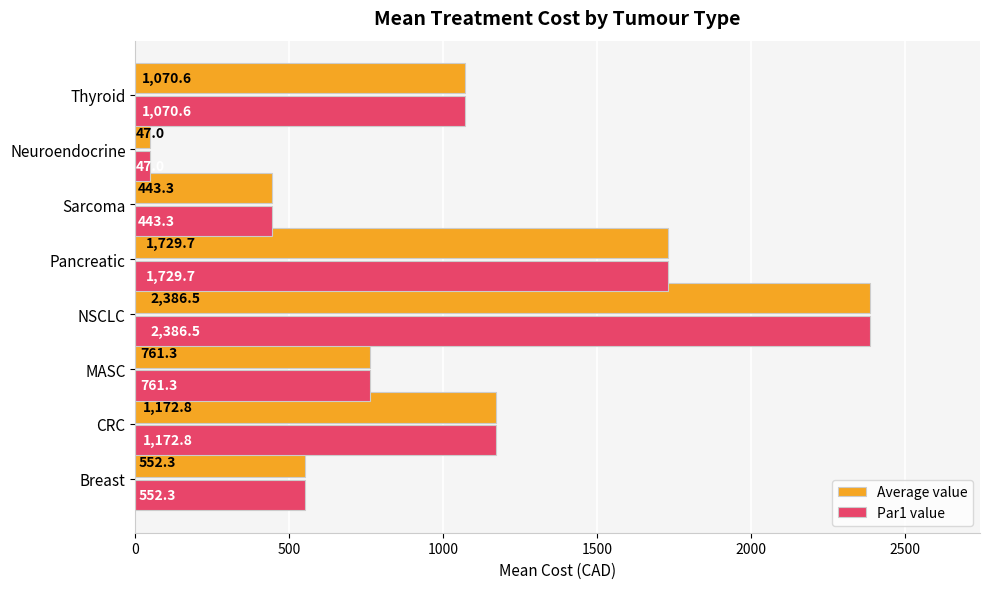

At which category is the sum across all series the highest?

NSCLC